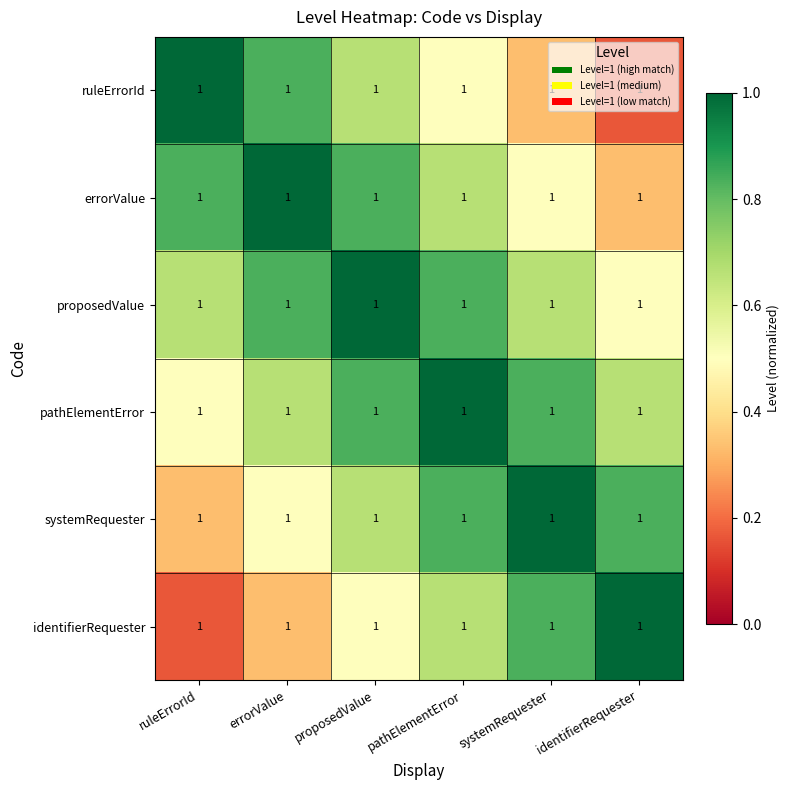

Is the value of errorValue at identifierRequester greater than the value of identifierRequester at identifierRequester?

No